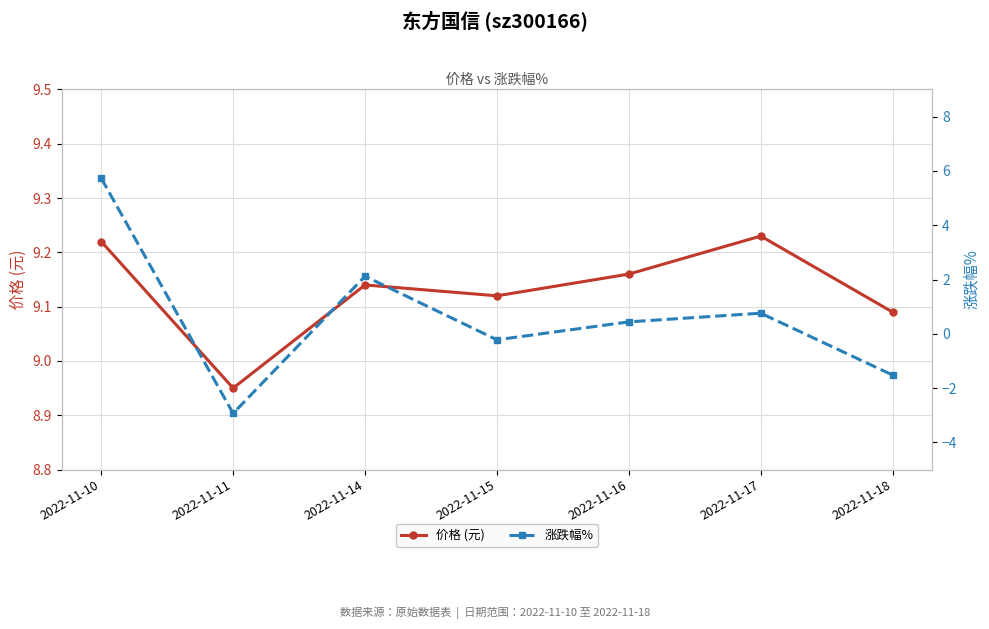

Which series changed the most between 2022-11-15 and 2022-11-16?

涨跌幅%